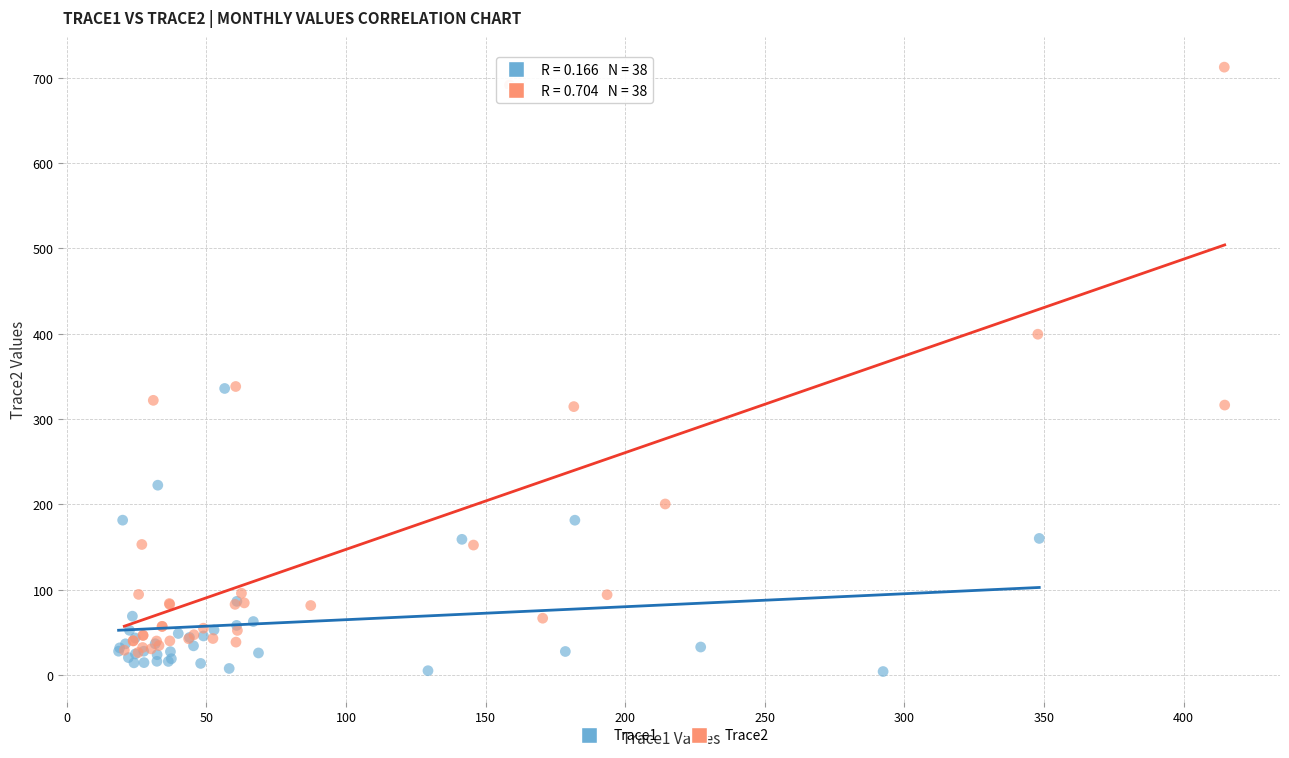

Which series has the widest spread of Y values?

Trace2